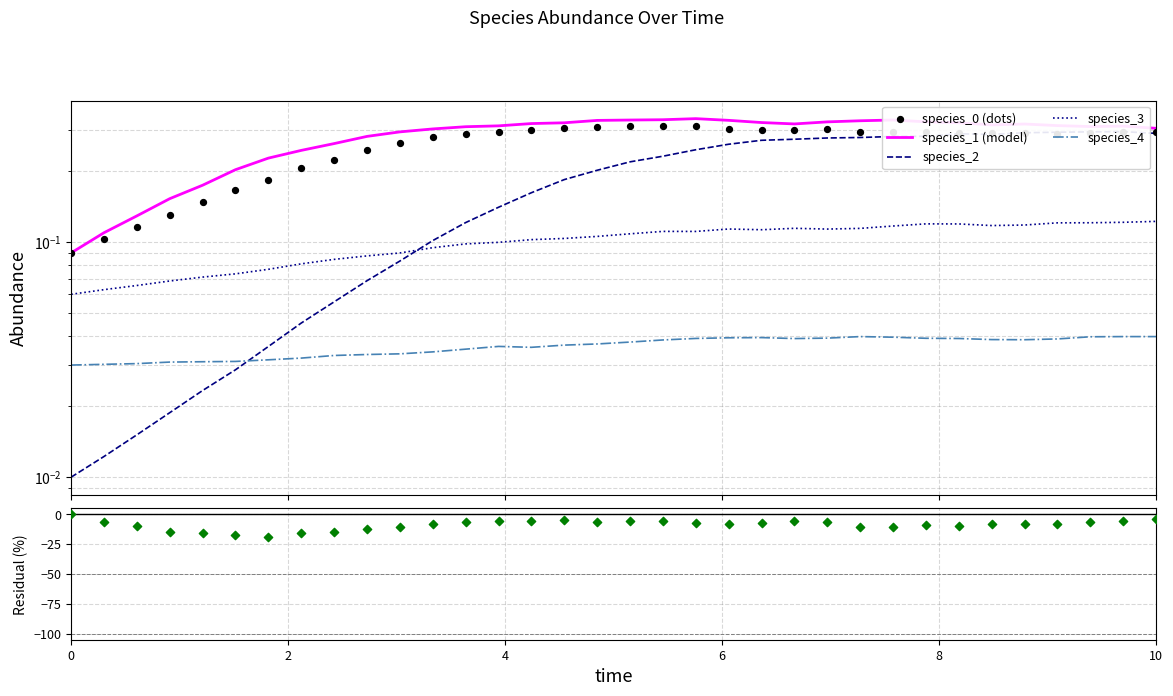

At how many categories does at least one series exceed -6?

34